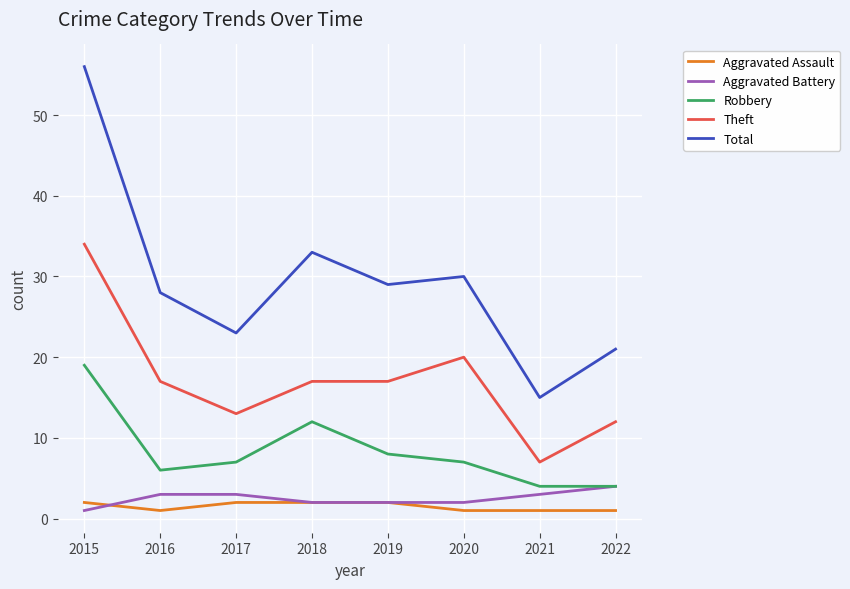

What is the difference between the Aggravated Assault values at 2015 and 2022?

1